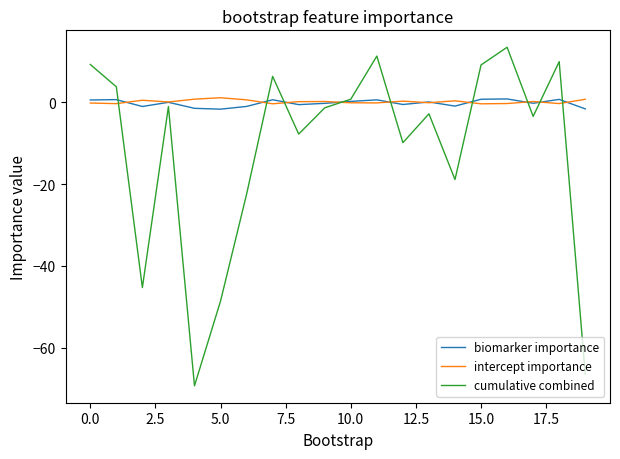

Does the chart display data point markers on the line(s)?

No